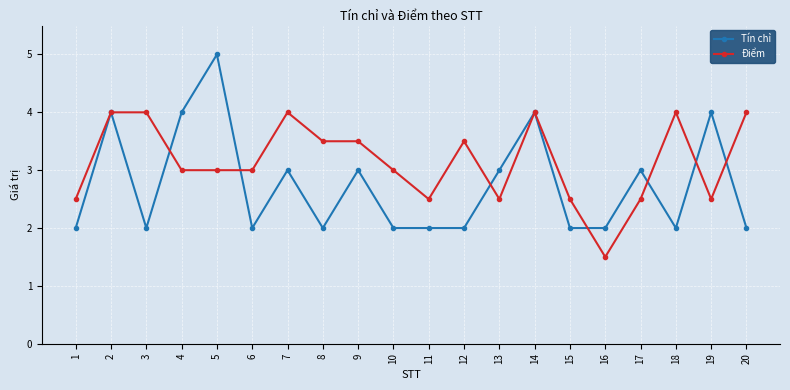

Which series changed the most between 7 and 8?

Tín chỉ